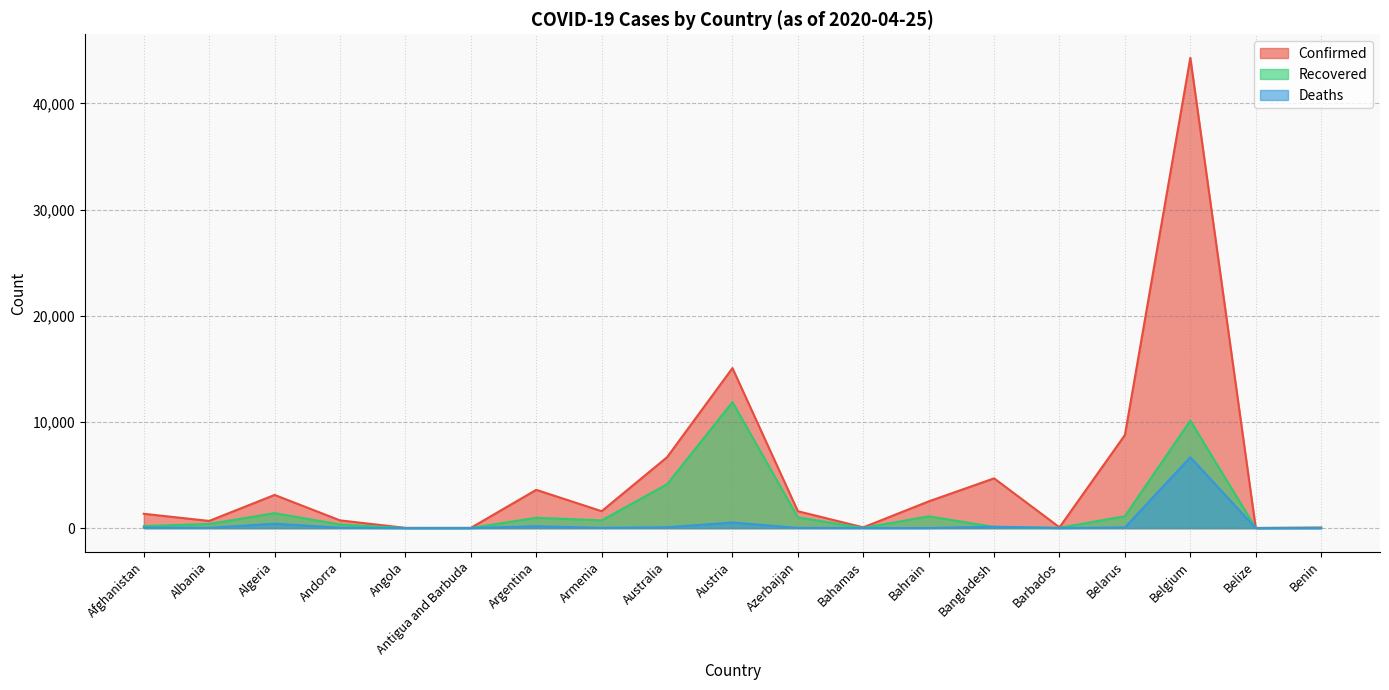

In Confirmed, how many points are lower than both neighbors (excluding endpoints)?

6